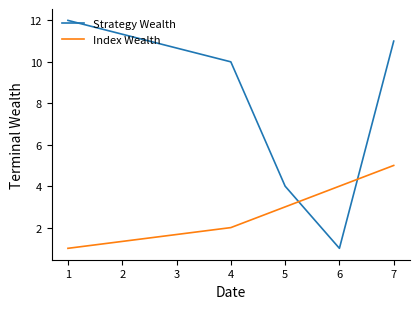

At 1, list the series in order from largest to smallest.

Strategy Wealth, Index Wealth